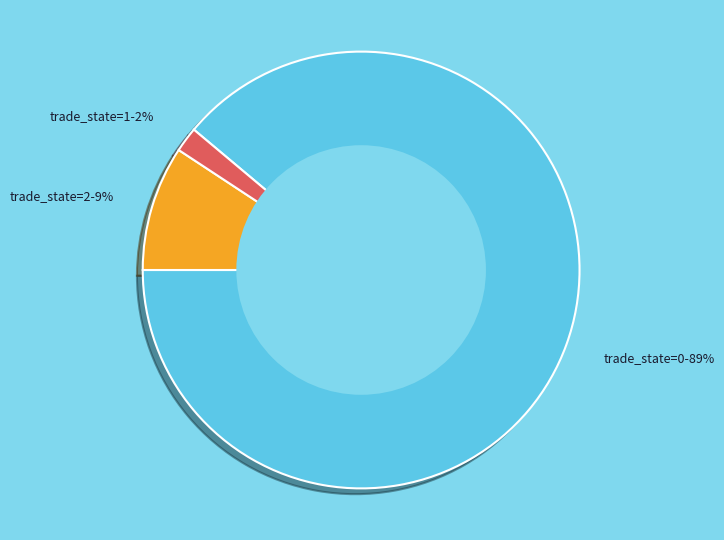

To the nearest percent, what is the difference between the largest and smallest slice percentages?

87%